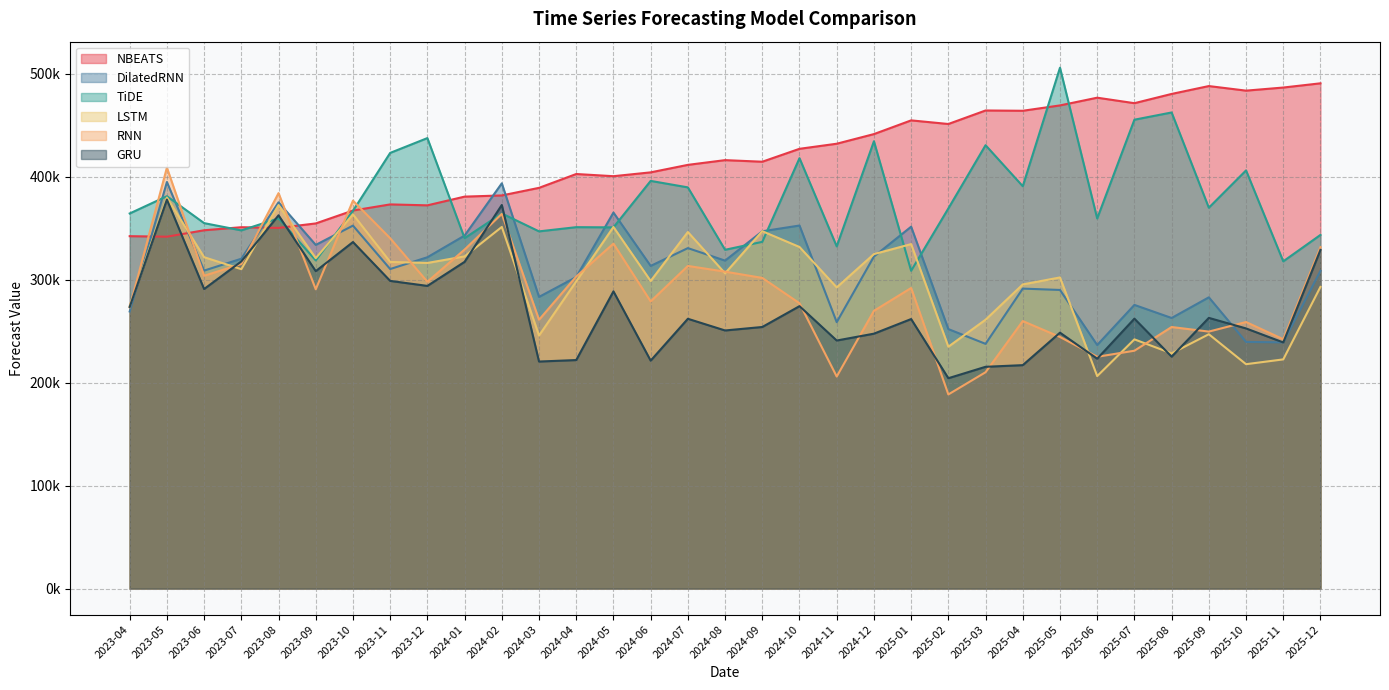

Which series has the largest total across all categories?

NBEATS